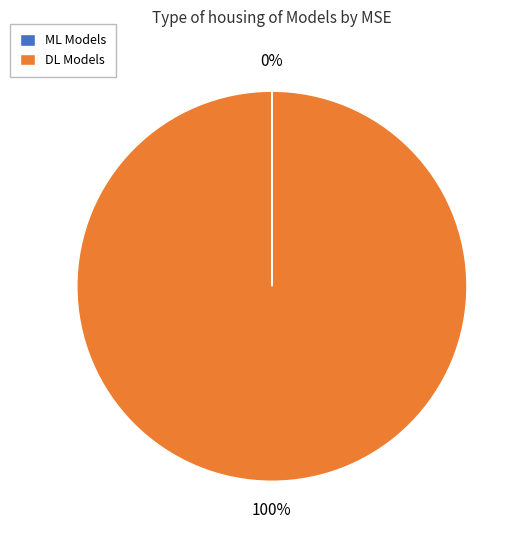

To the nearest percent, what is the difference between the largest and smallest slice percentages?

100%